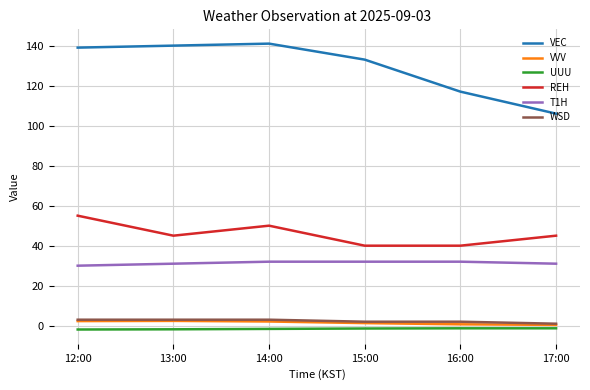

What is the maximum value shown in the chart?

141.0